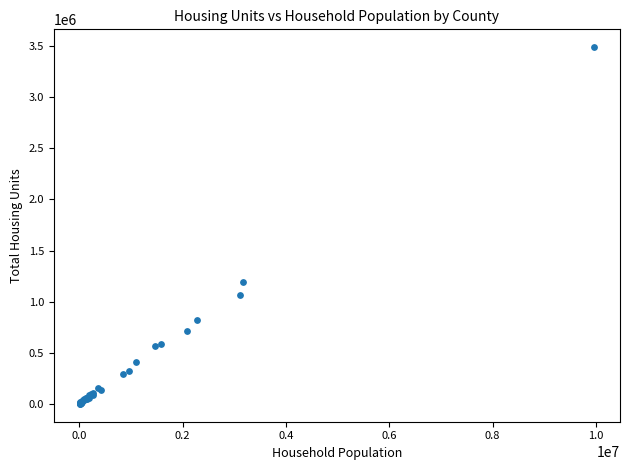

What Y value in the scatter plot is closest to 1744639?

1188445